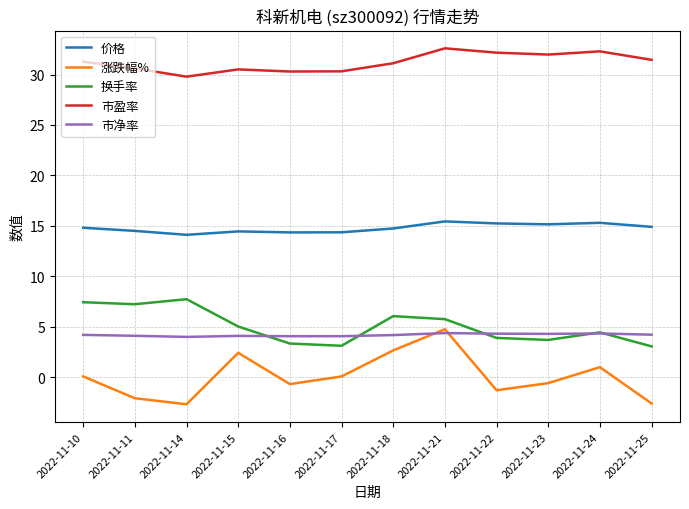

List the series in order of their peak value, highest first.

市盈率, 价格, 换手率, 涨跌幅%, 市净率